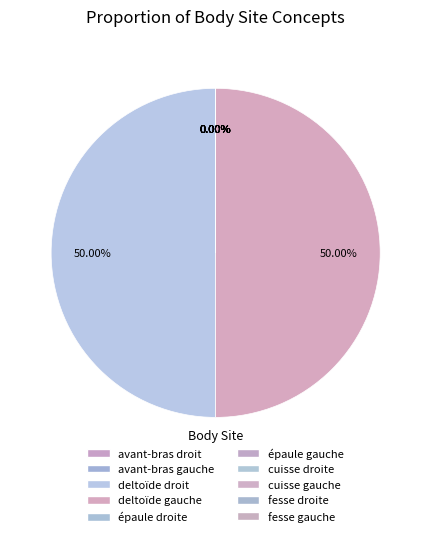

True or false: fesse droite accounts for 14% of the total.

False